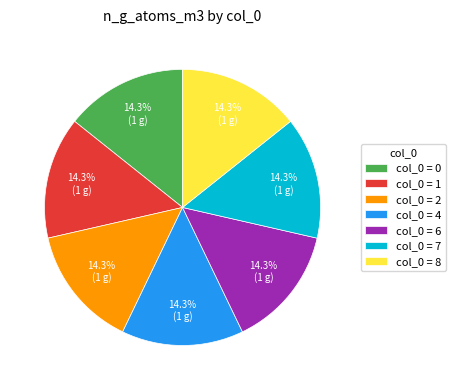

Is col_0 = 6 the majority of the pie?

No